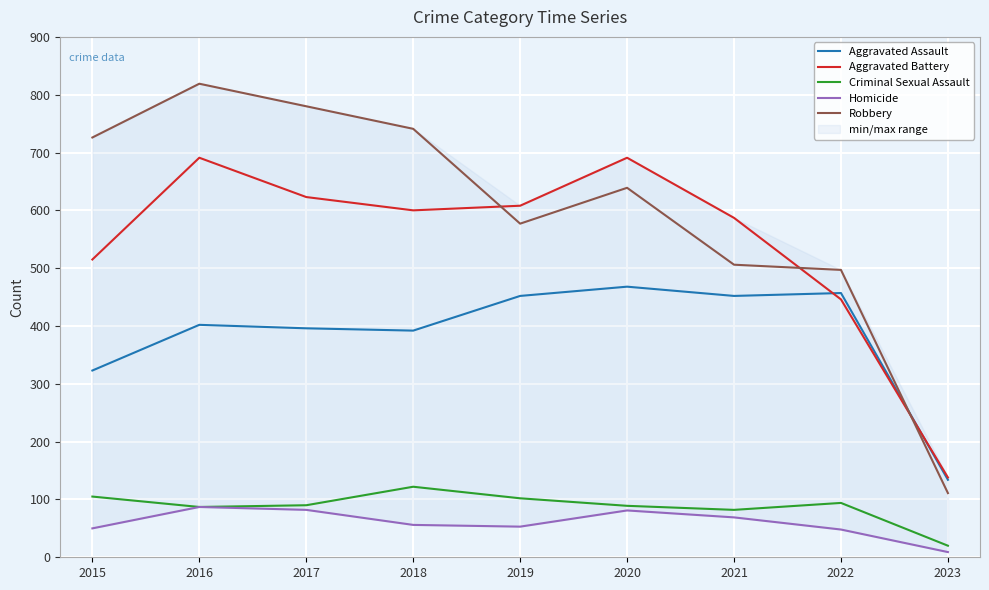

What is the spread (max minus min) of values at 2019?

555